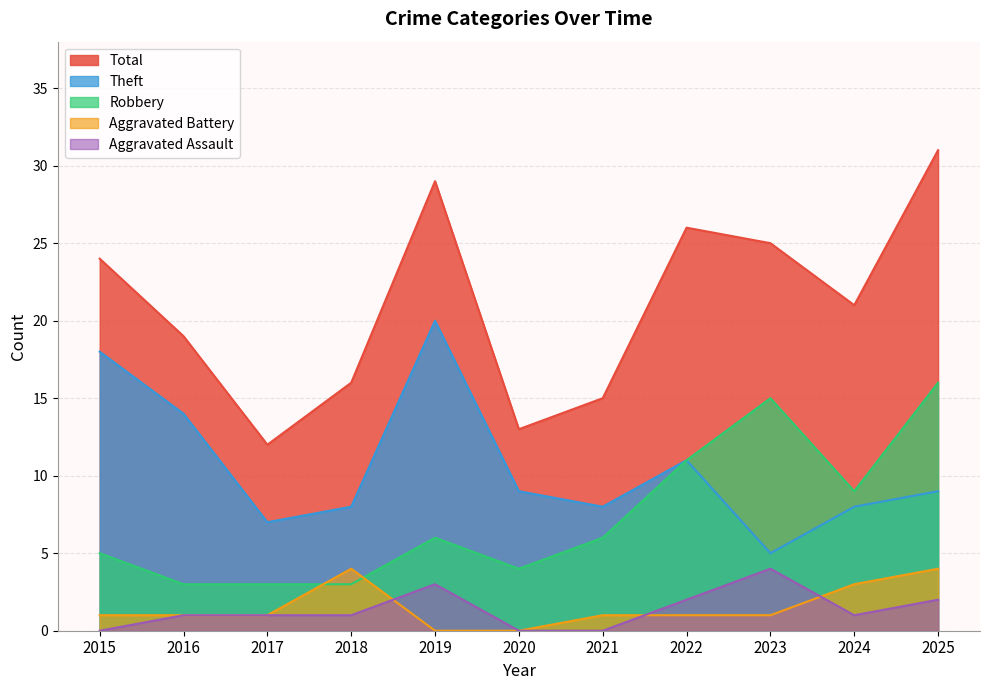

At how many categories does at least one series exceed 28?

2